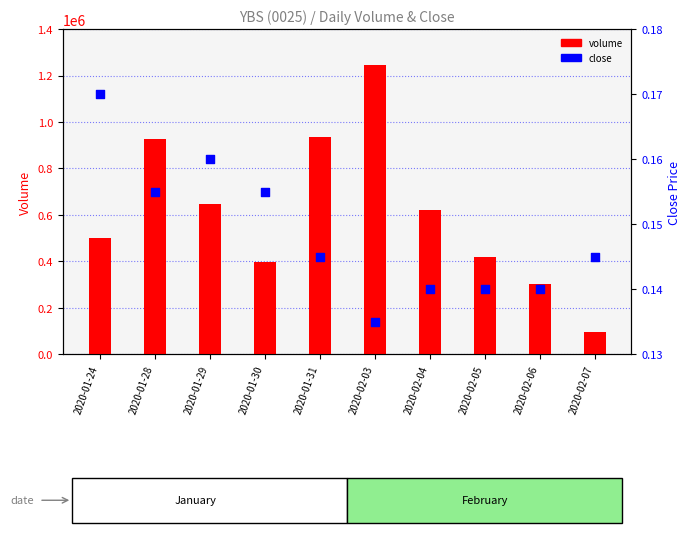

At which category is the sum across all series the highest?

2020-02-03